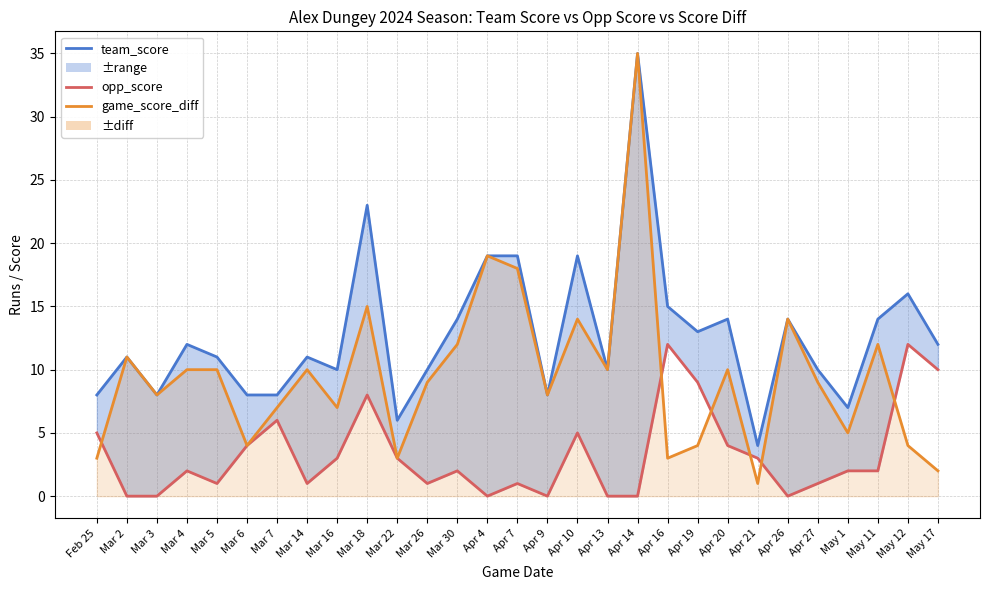

What is the value of the game_score_diff point at the 13th from the left?

12